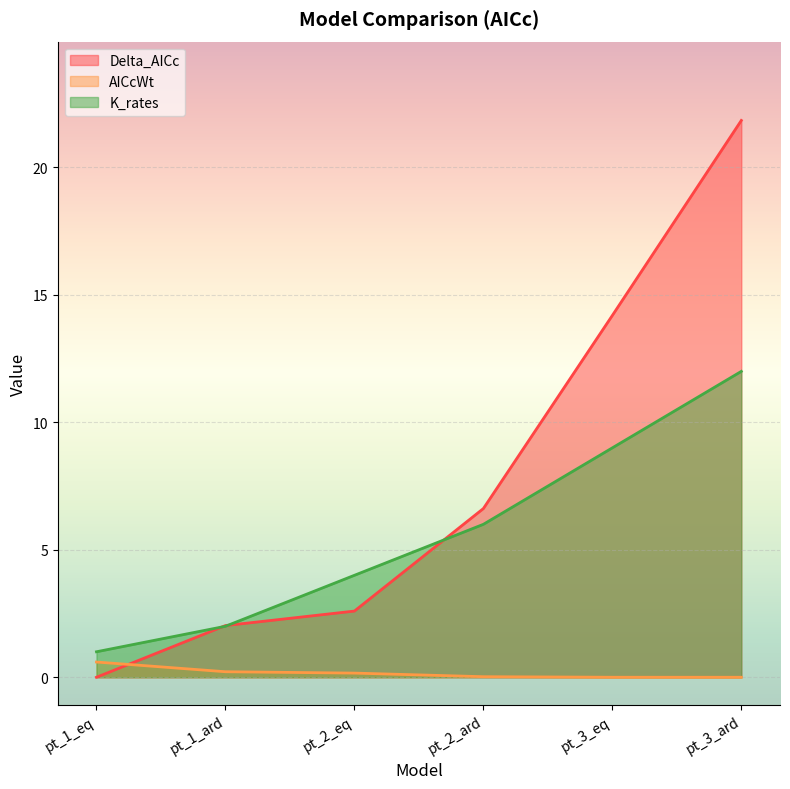

What is the greatest value displayed?

21.8